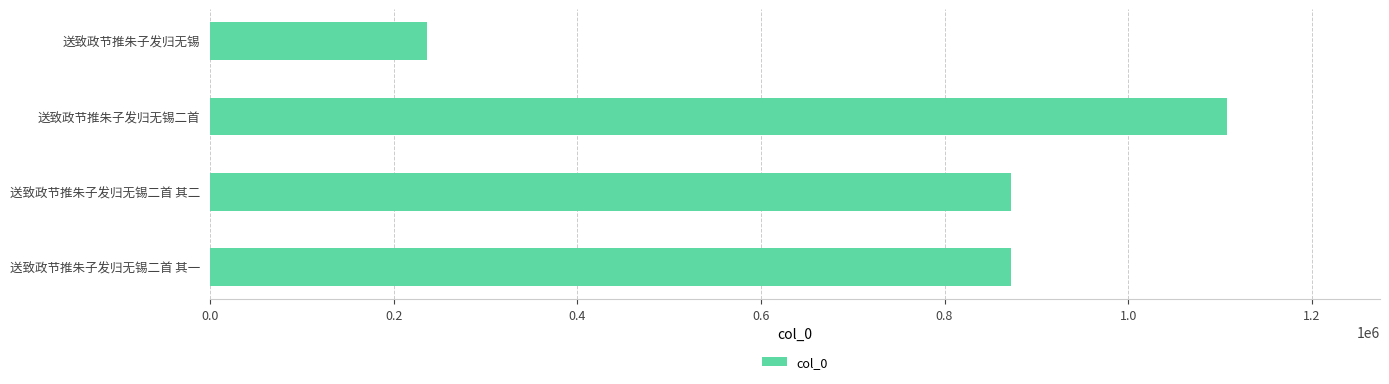

What is the sum of the values at 送致政节推朱子发归无锡二首 其二 and 送致政节推朱子发归无锡二首 其一?

1745545